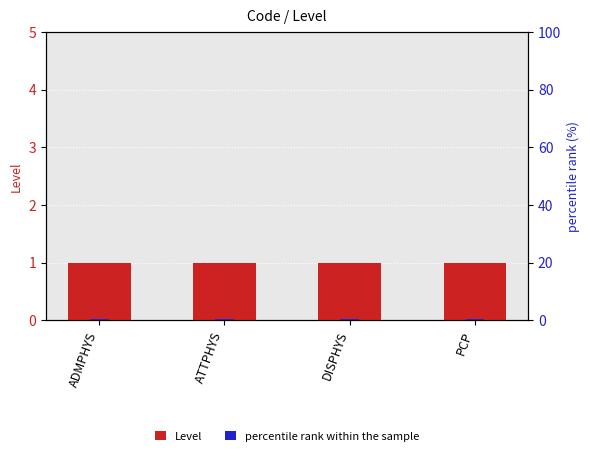

What is the average value of the Level series?

1.0